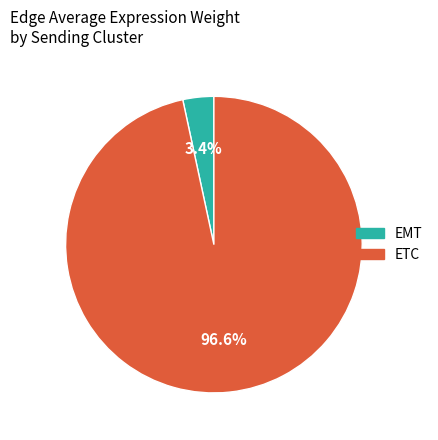

Which has a higher value, ETC or EMT?

ETC